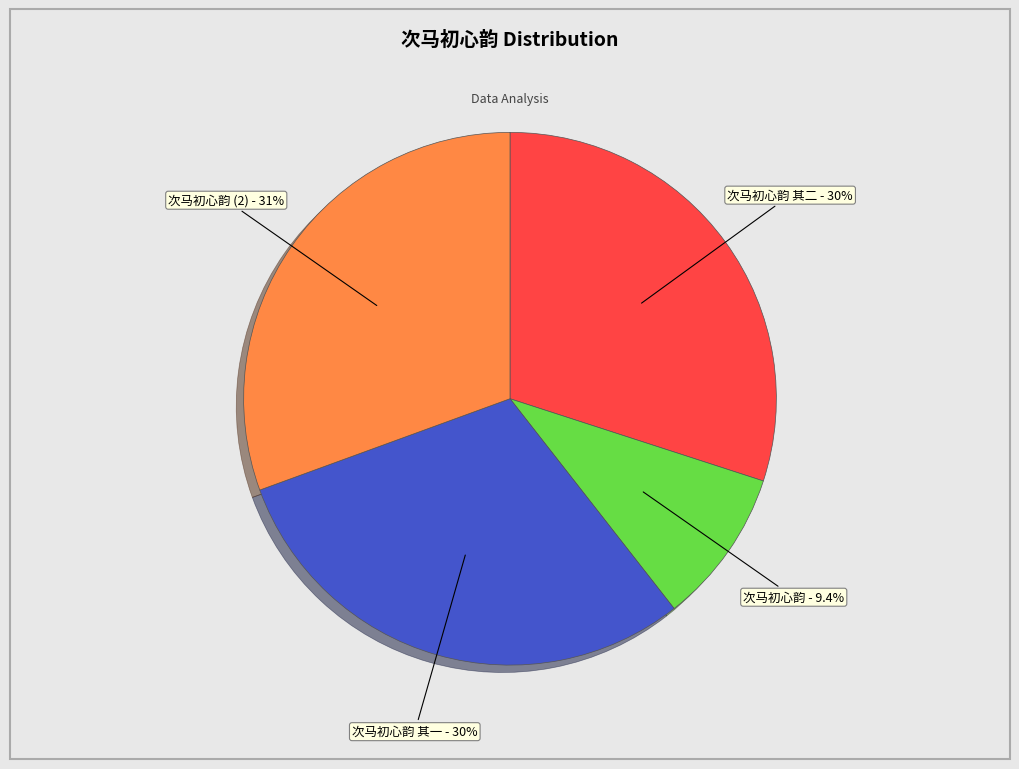

Is there a majority slice in this chart?

No